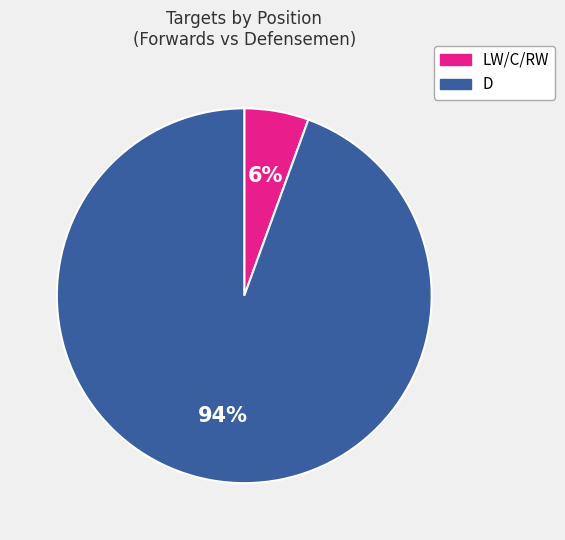

To the nearest percent, what is the average slice percentage?

50%